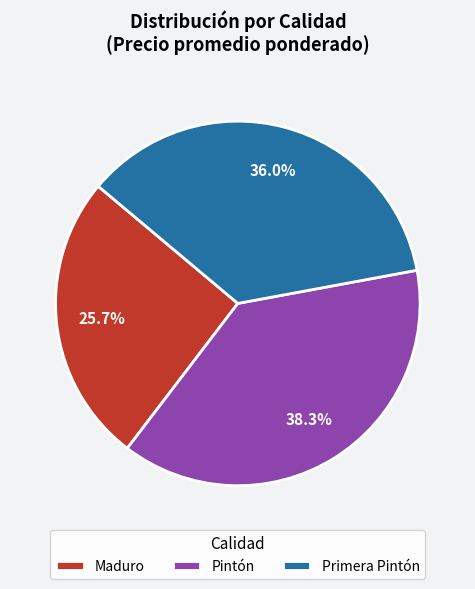

Count the number of slices in the pie.

3